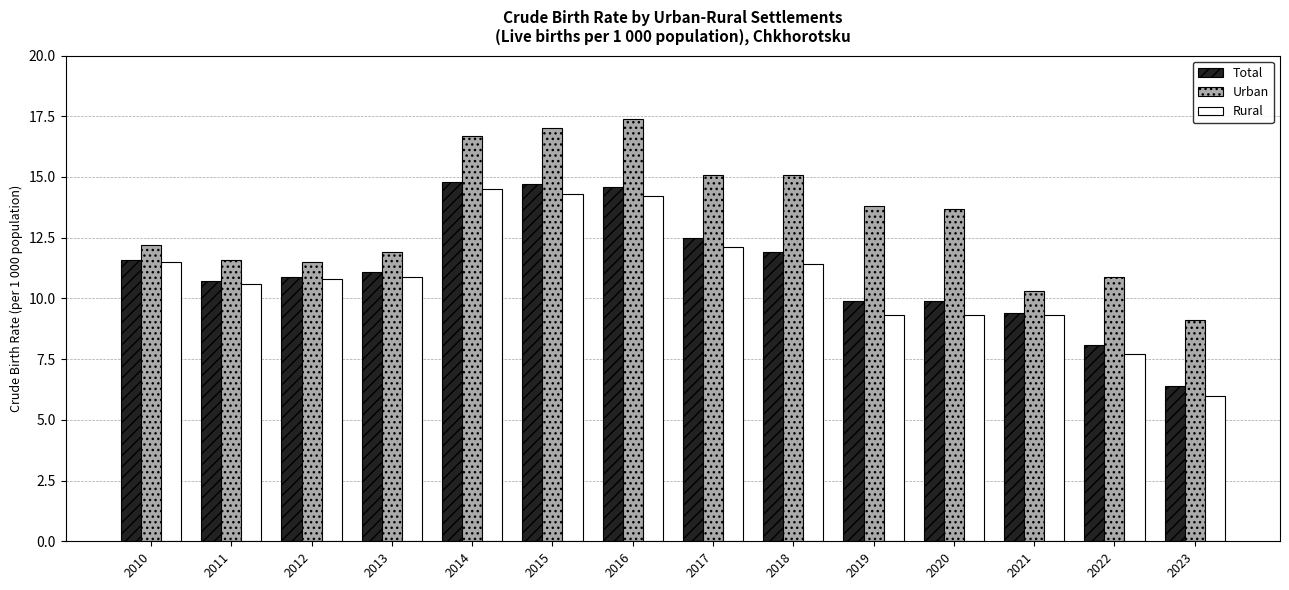

Which category has the lowest value across all series?

2023